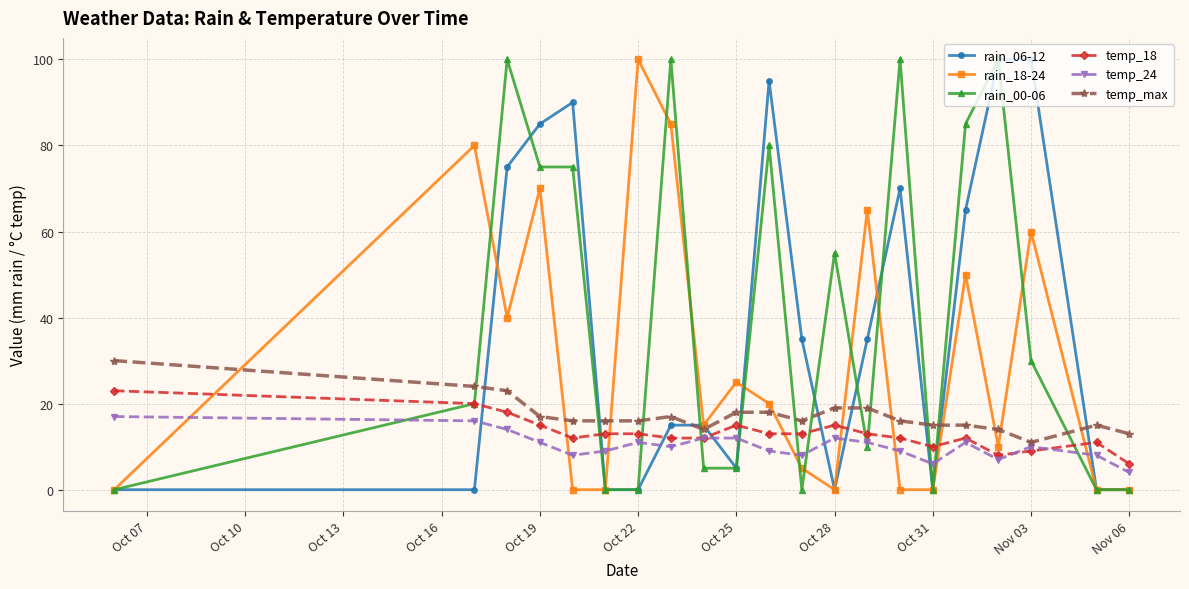

What is the highest value of the temp_max series?

30